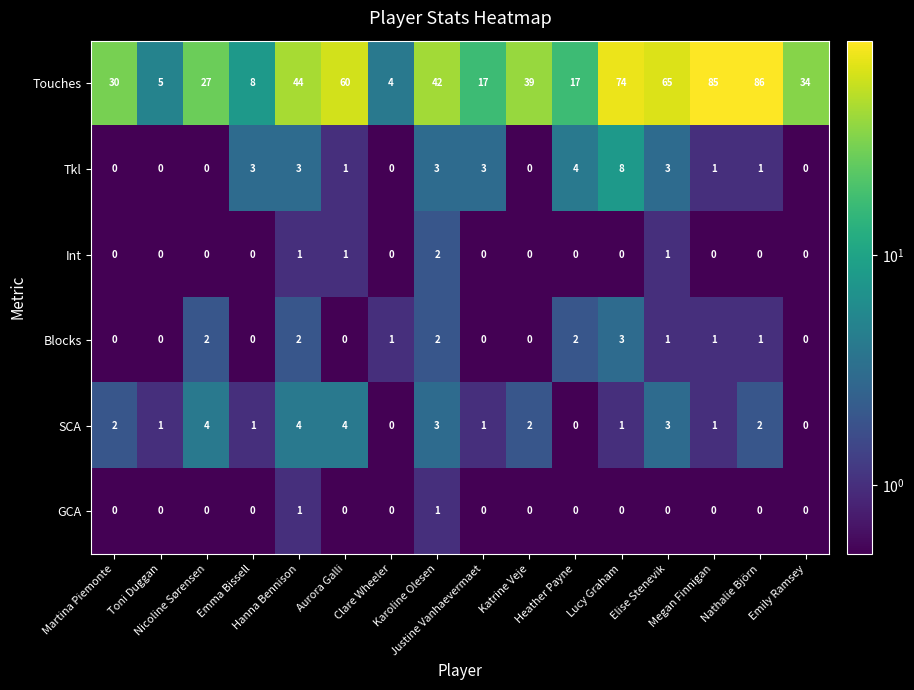

Which series has the widest spread of values?

Touches